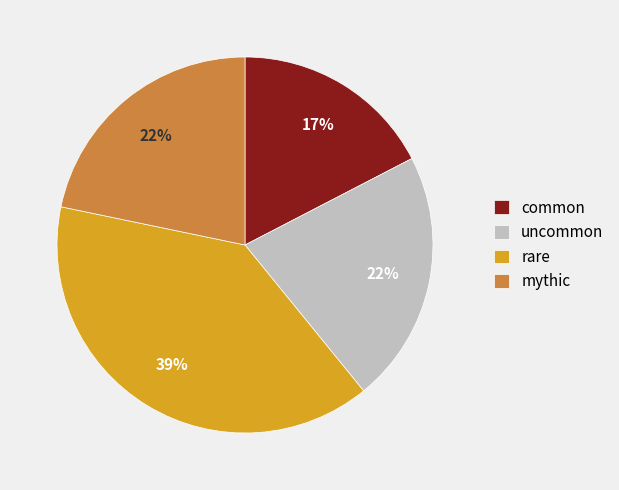

What percentage is the mythic slice, to the nearest percent?

22%